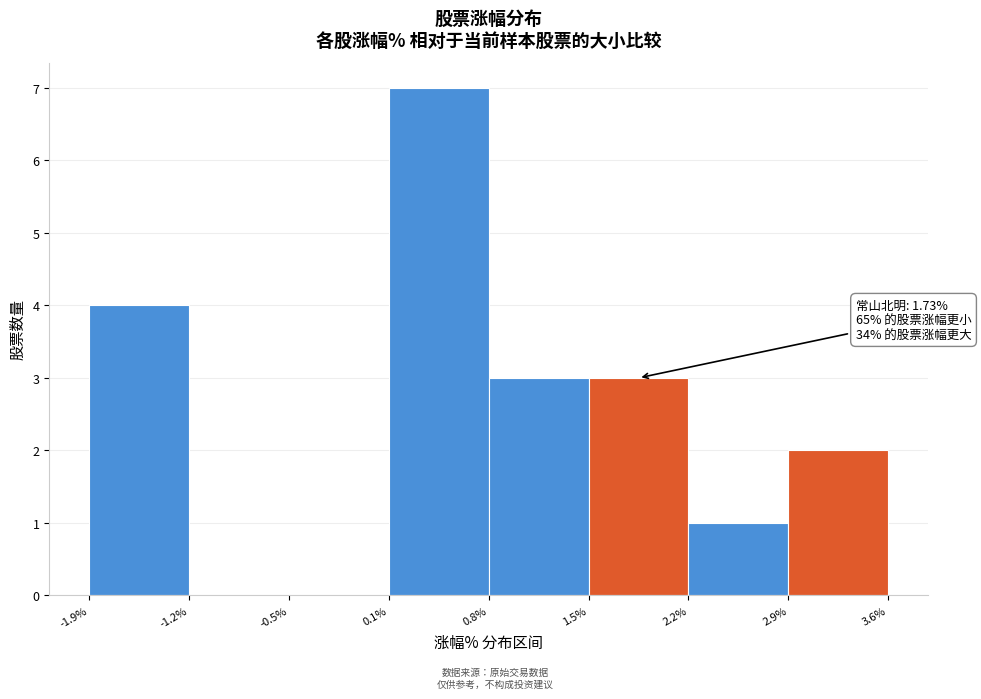

Which range on the x-axis has the tallest bar?

0.1% to 0.8%